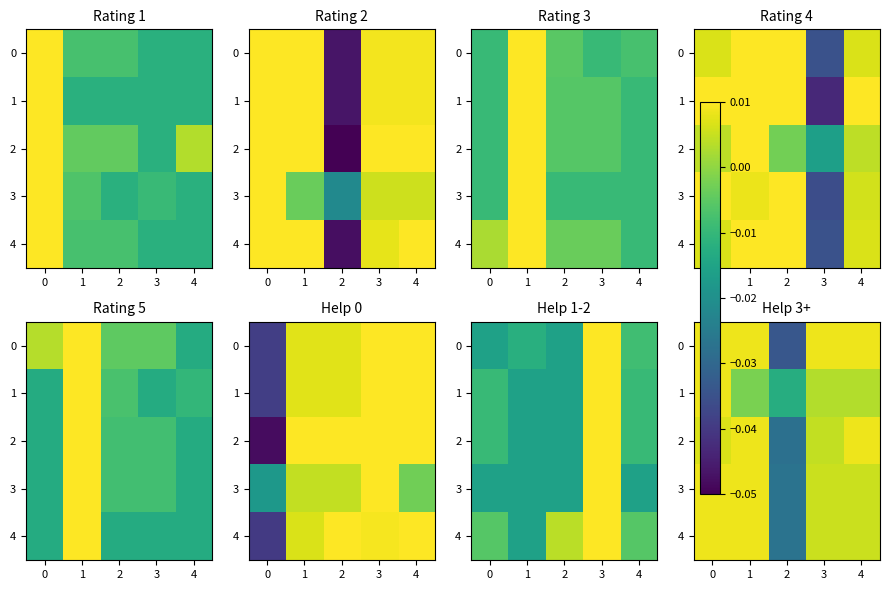

Count the number of categories in the chart.

5